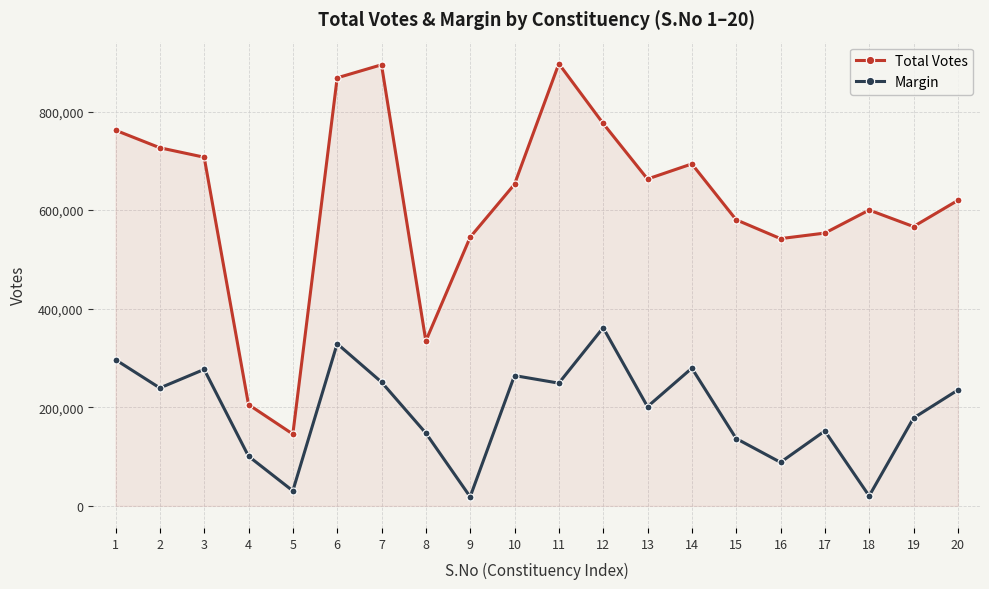

Which series changed the most between 17 and 20?

Margin